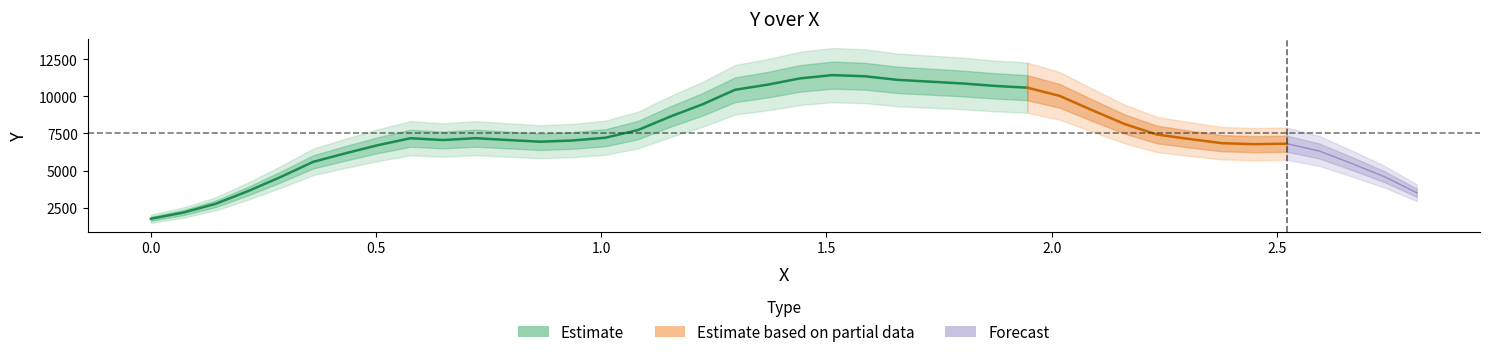

Approximately how many times larger is the value at 0.7927 compared to 0.93683?

1.0